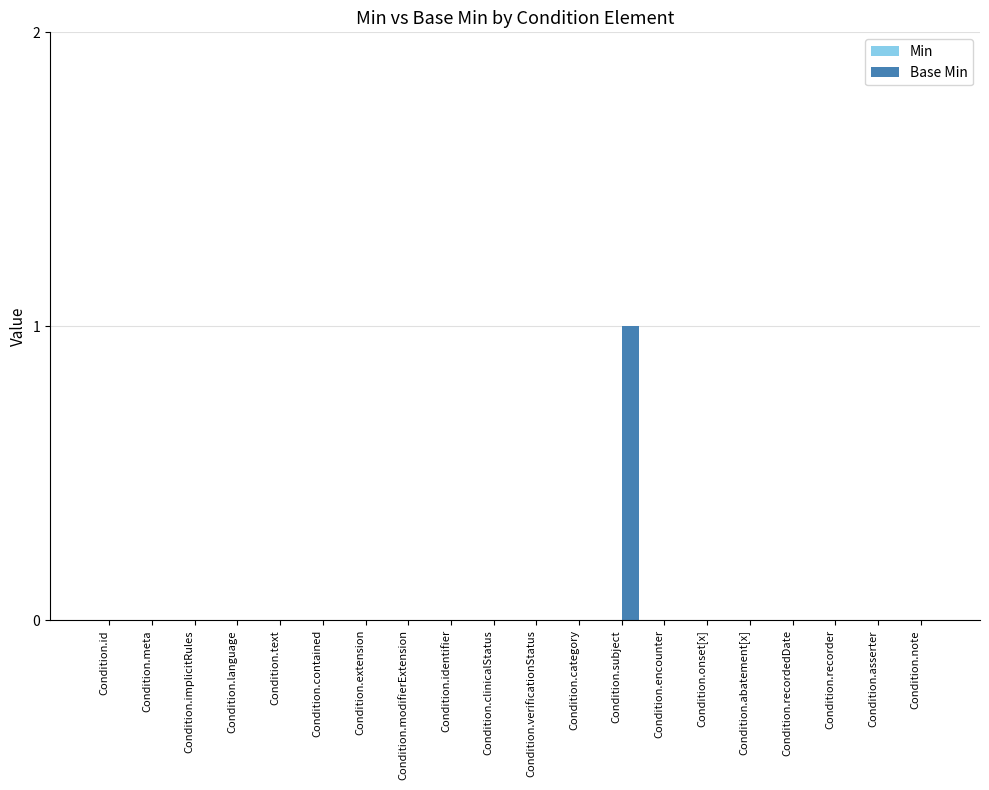

What is the greatest value displayed?

1